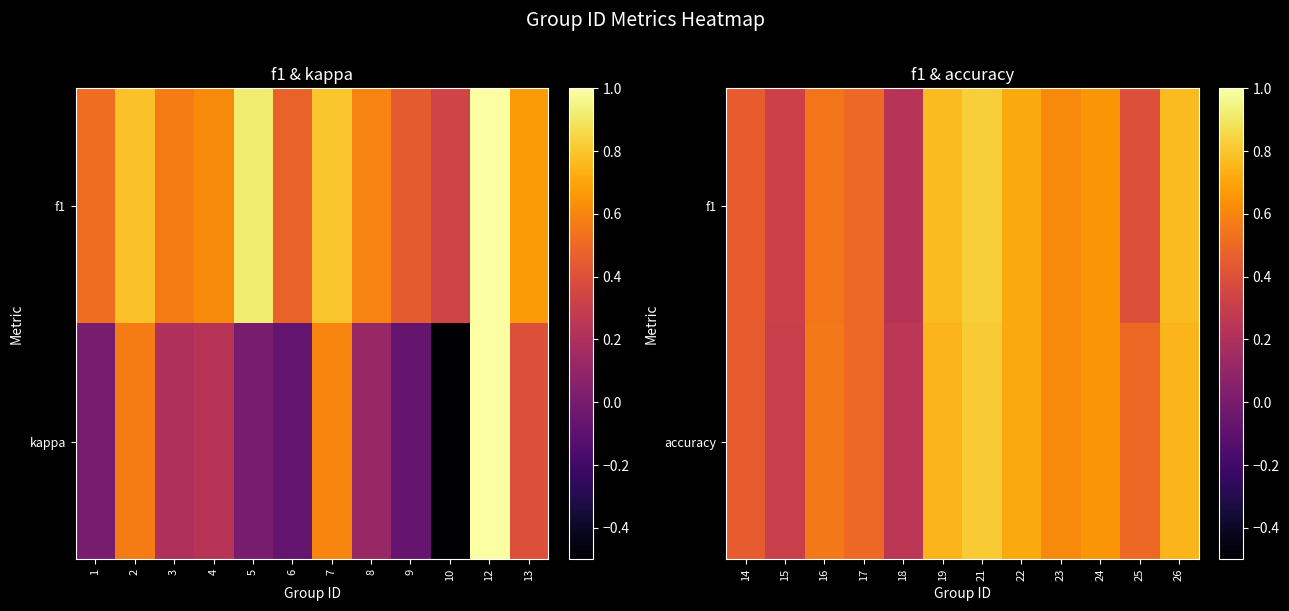

Rank the series at 19 from lowest to highest value.

accuracy, f1